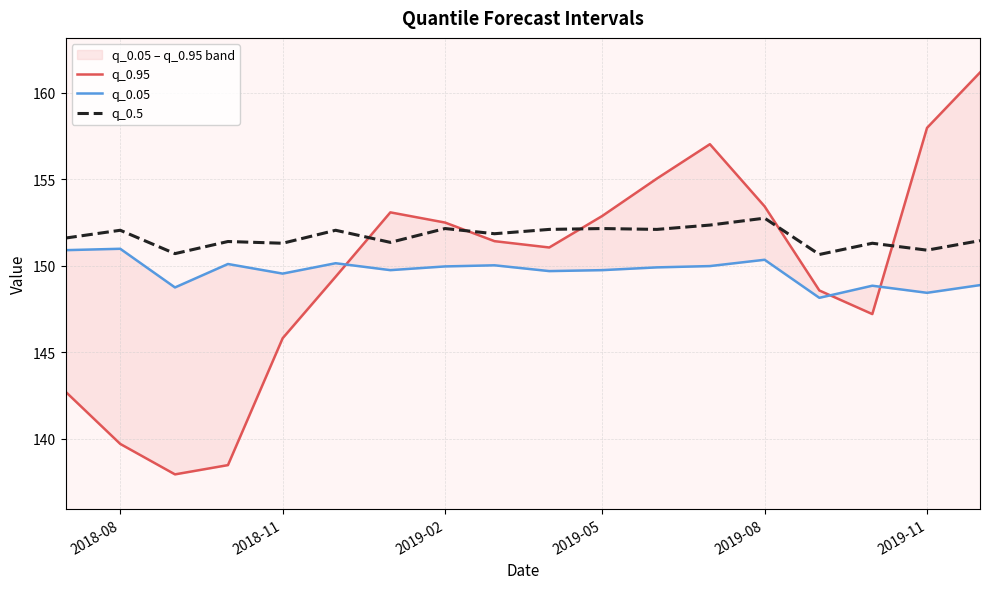

How many interior local peaks does the q_0.05 series have?

6